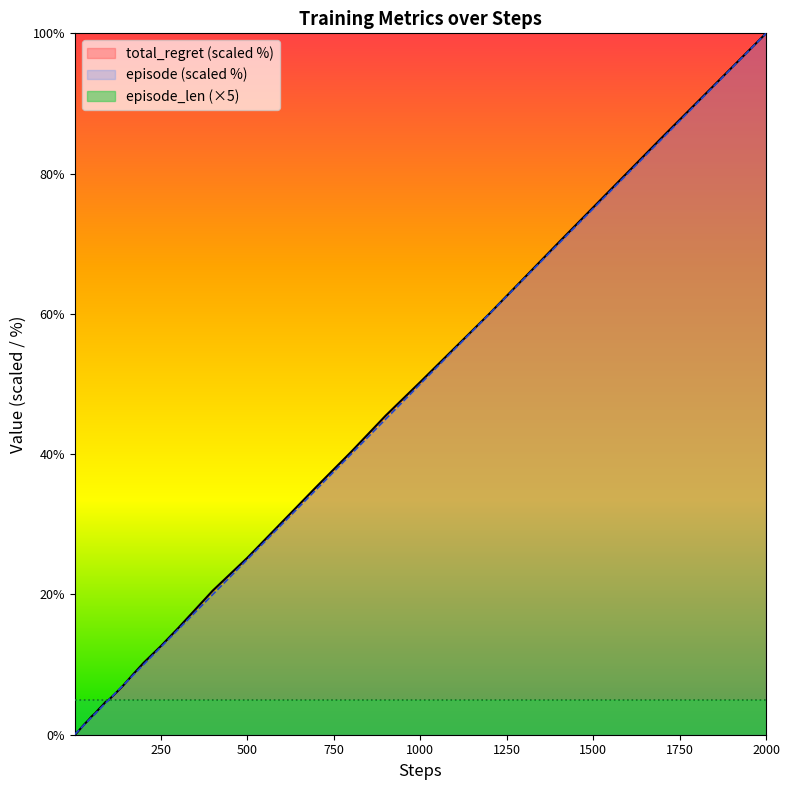

At which category is the sum across all series the highest?

2000